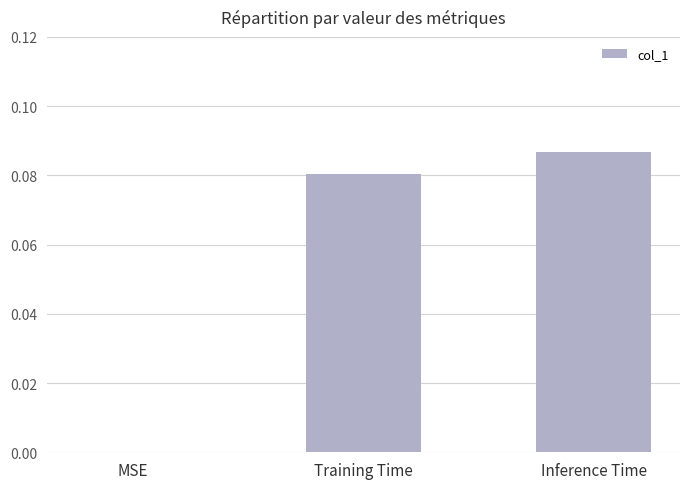

Between MSE and Inference Time, which is larger?

Inference Time